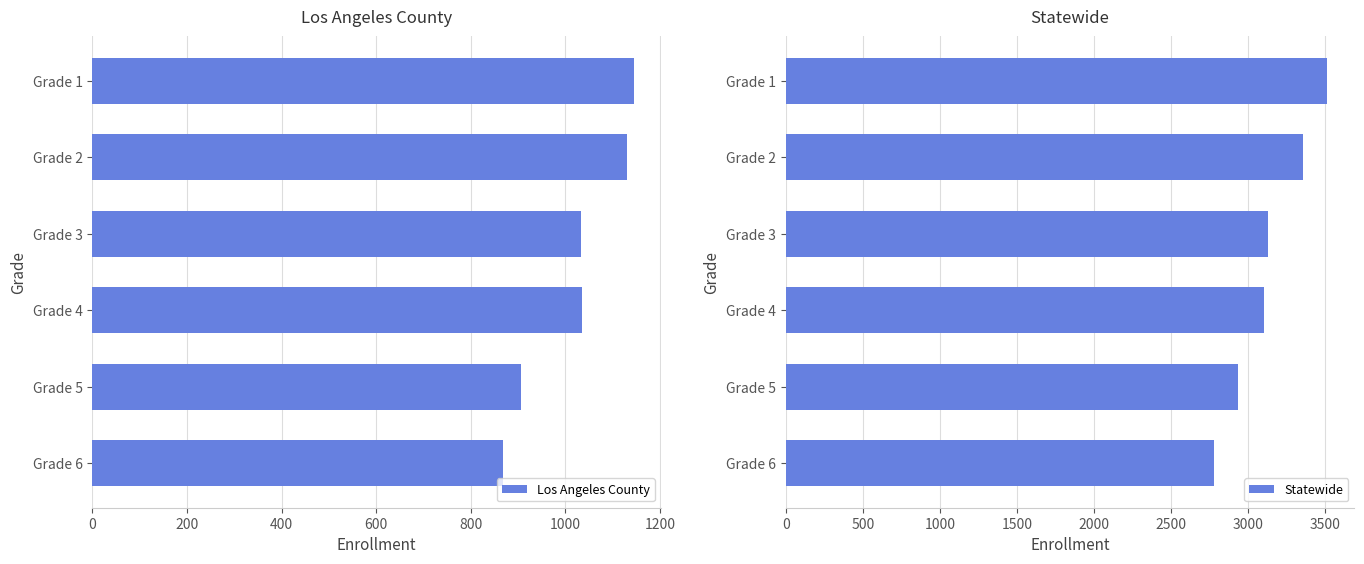

Reading left to right, extract all data points from this chart.

Los Angeles County: 1145	1130	1033	1036	907	868
Statewide: 3514	3358	3132	3100	2935	2780